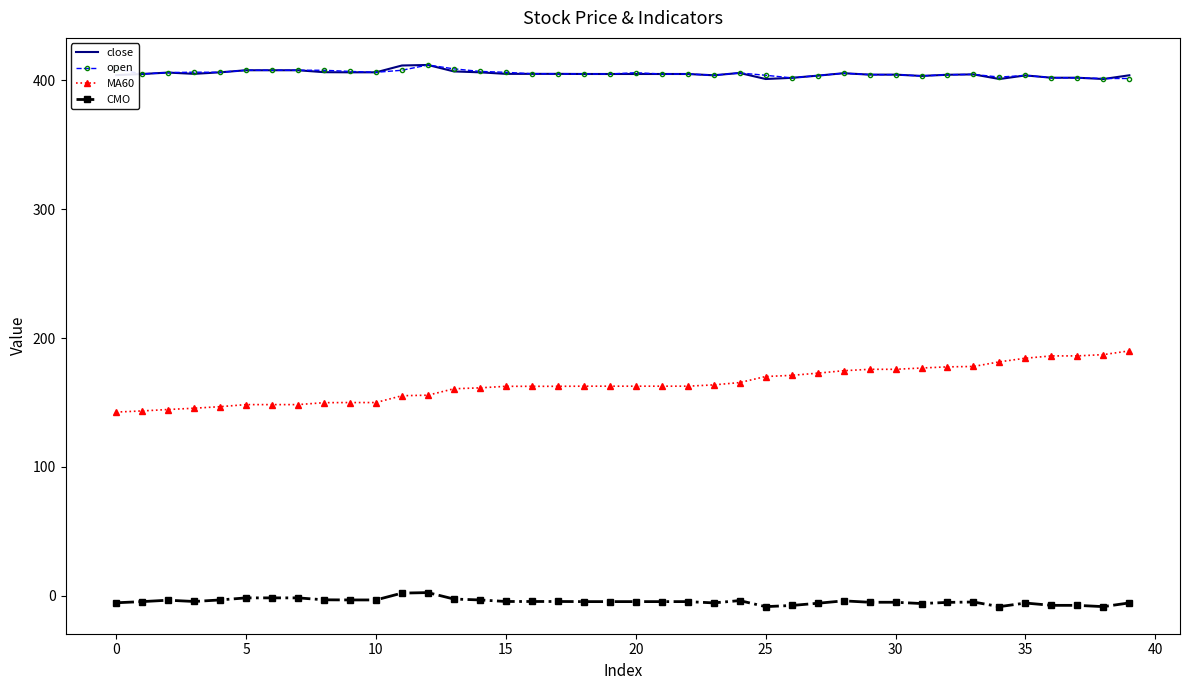

What is the lowest value of the open series?

401.5